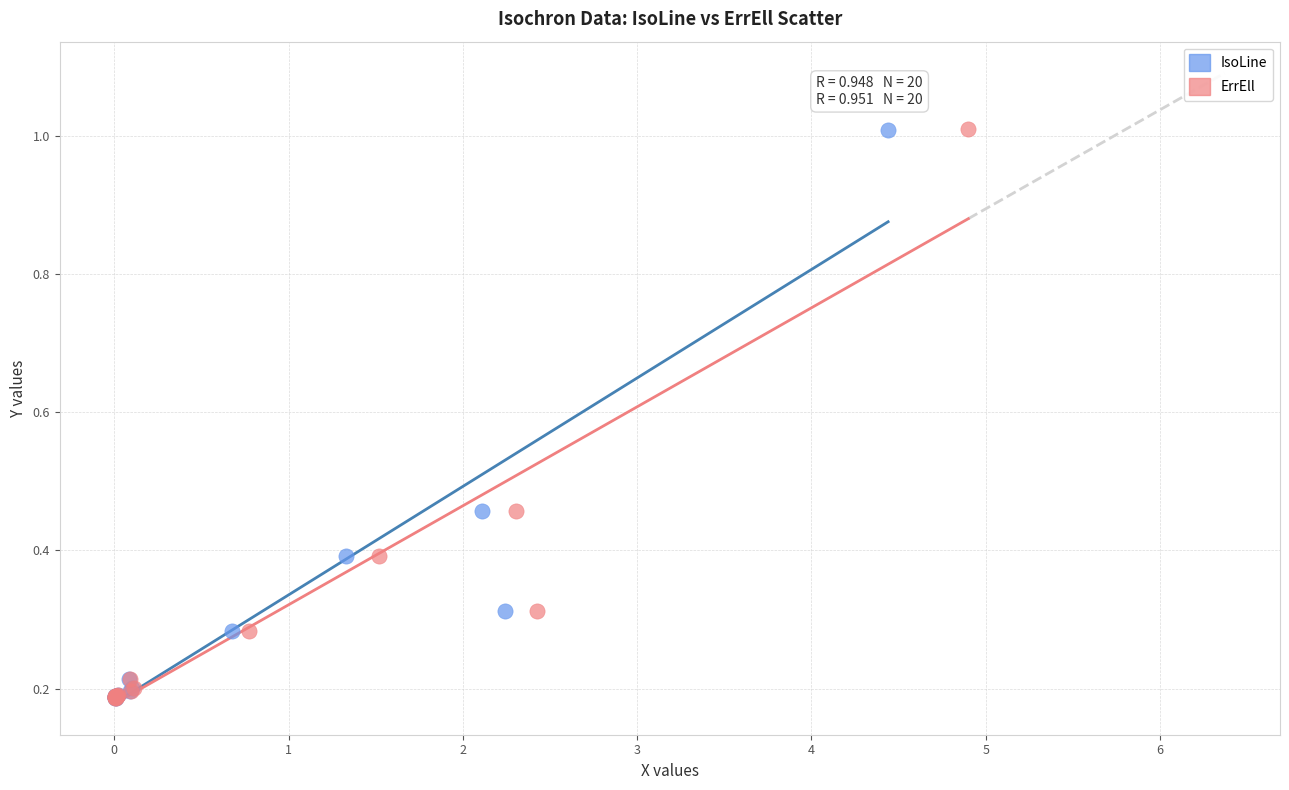

Which series has the widest spread of Y values?

ErrEll